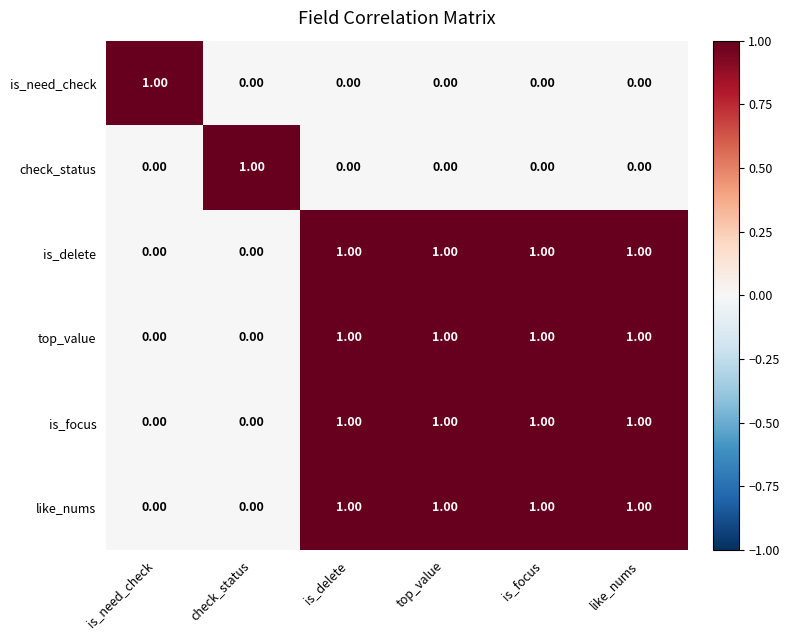

At how many categories does at least one series exceed 0?

6